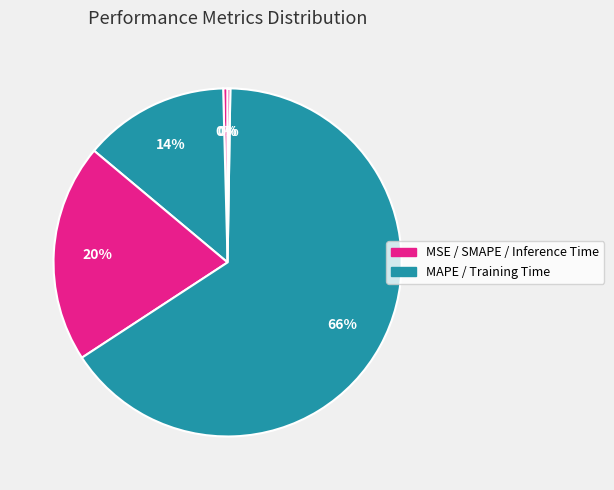

How many slices are in this pie chart?

5